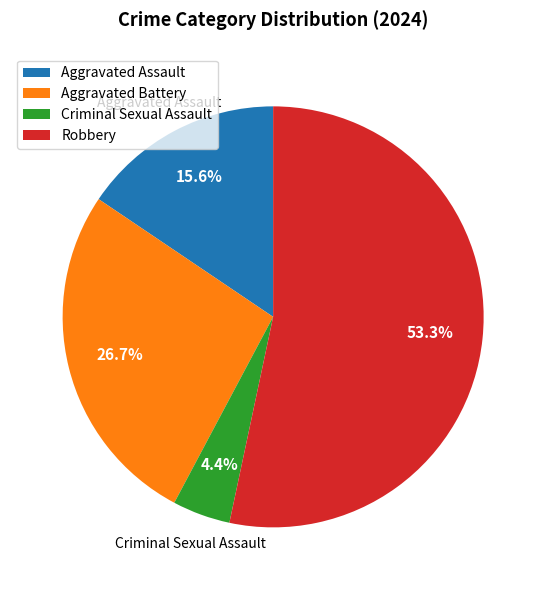

Which slice represents more than half of the pie?

Robbery